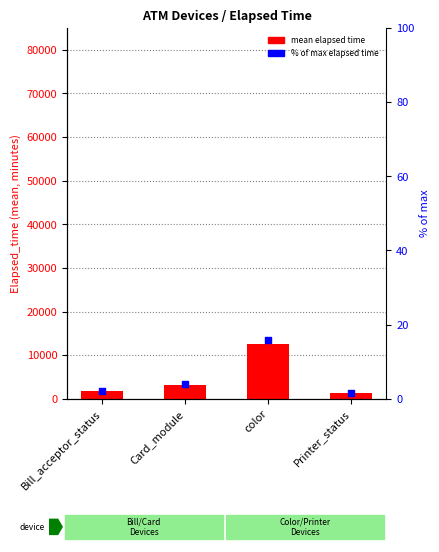

At how many categories does at least one series exceed 6907?

1